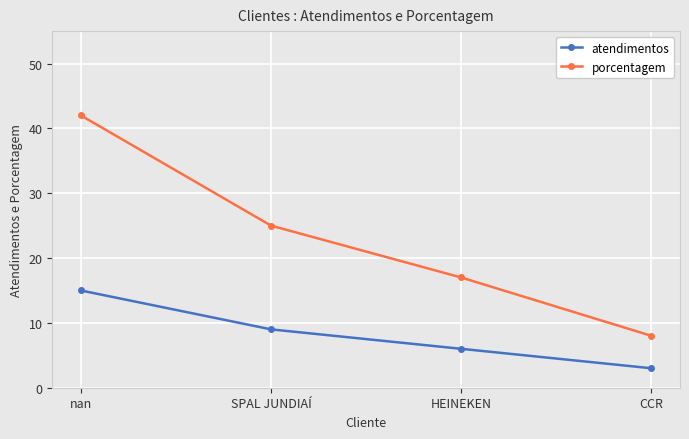

At which label does atendimentos reach its minimum?

CCR